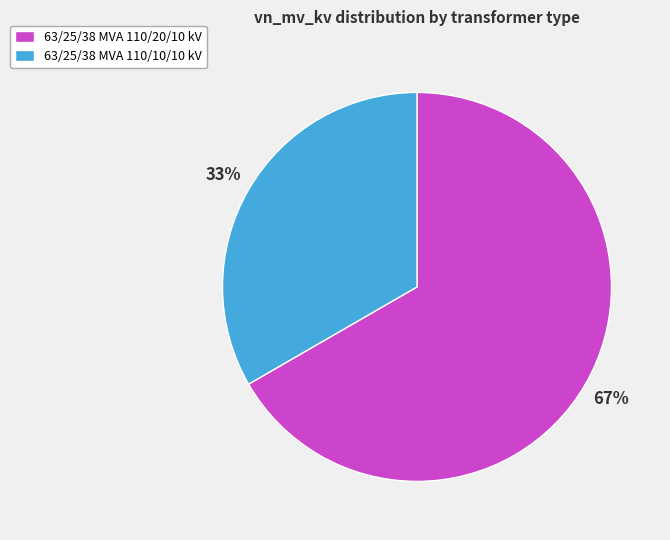

Does any single category account for the majority?

Yes